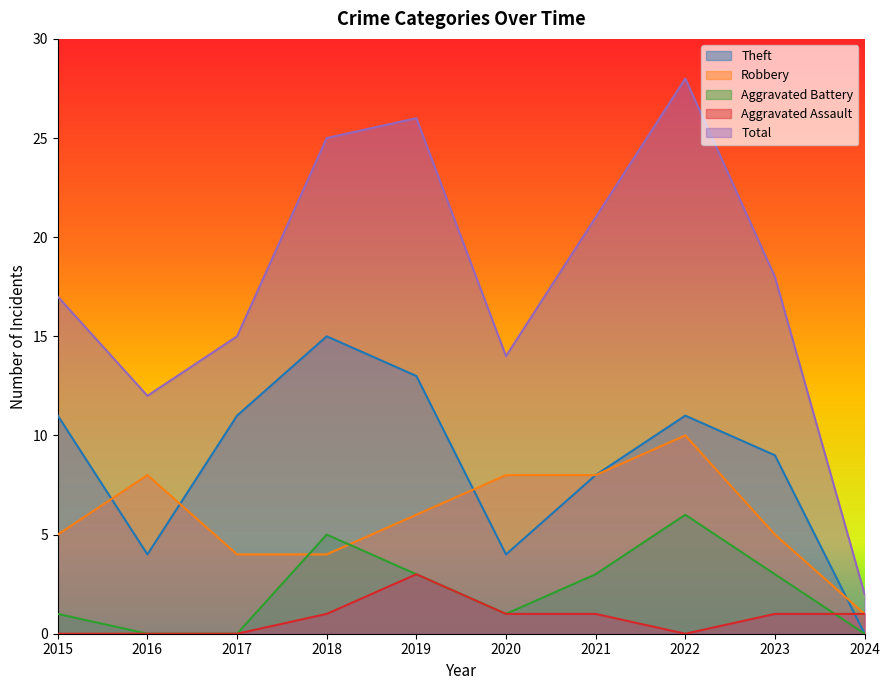

Between 2017 and 2020, which is larger?

2017